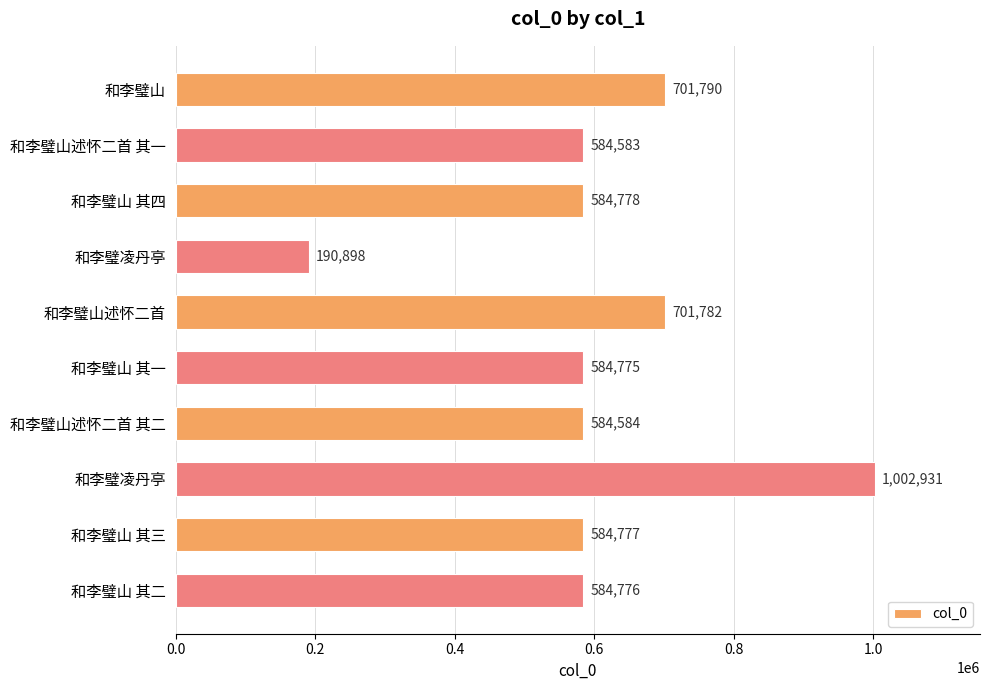

What is the difference between the second highest and minimum values?

510892